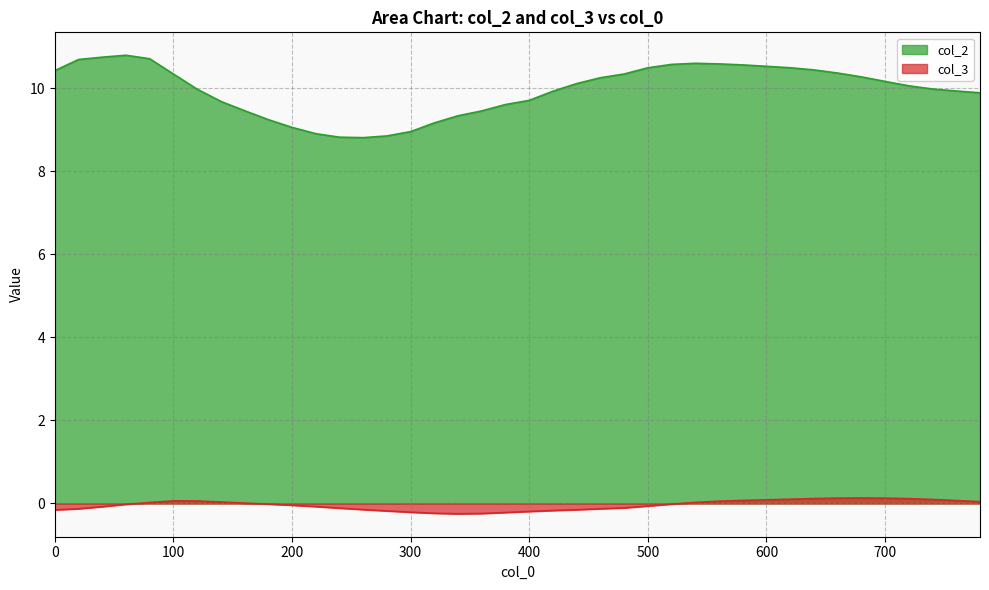

How many values in col_3 are above zero?

18